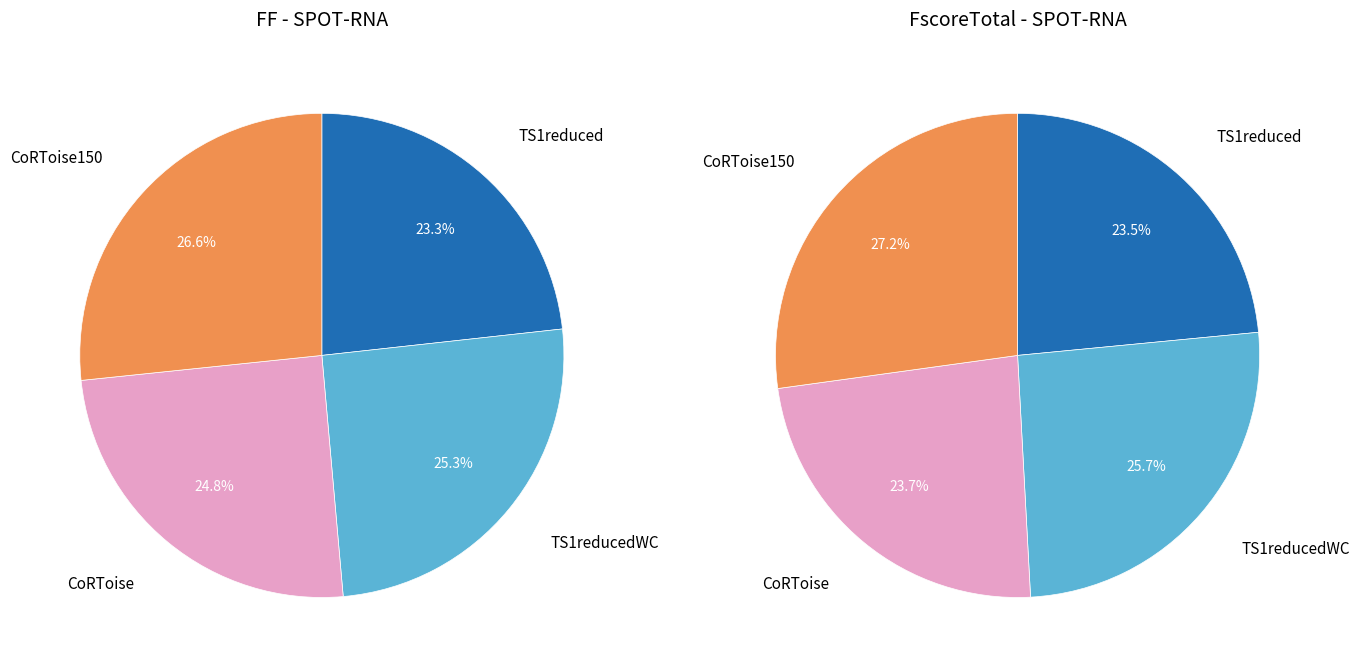

How many slices are in this pie chart?

4